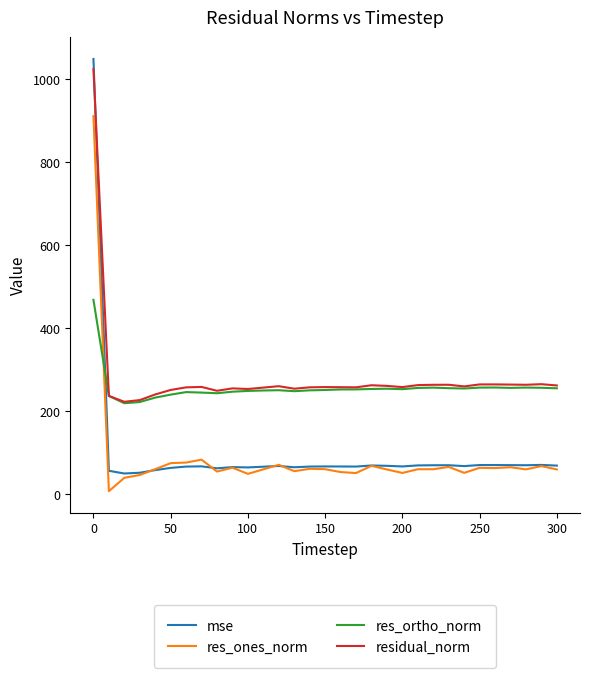

True or false: residual_norm and mse cross at least once.

True